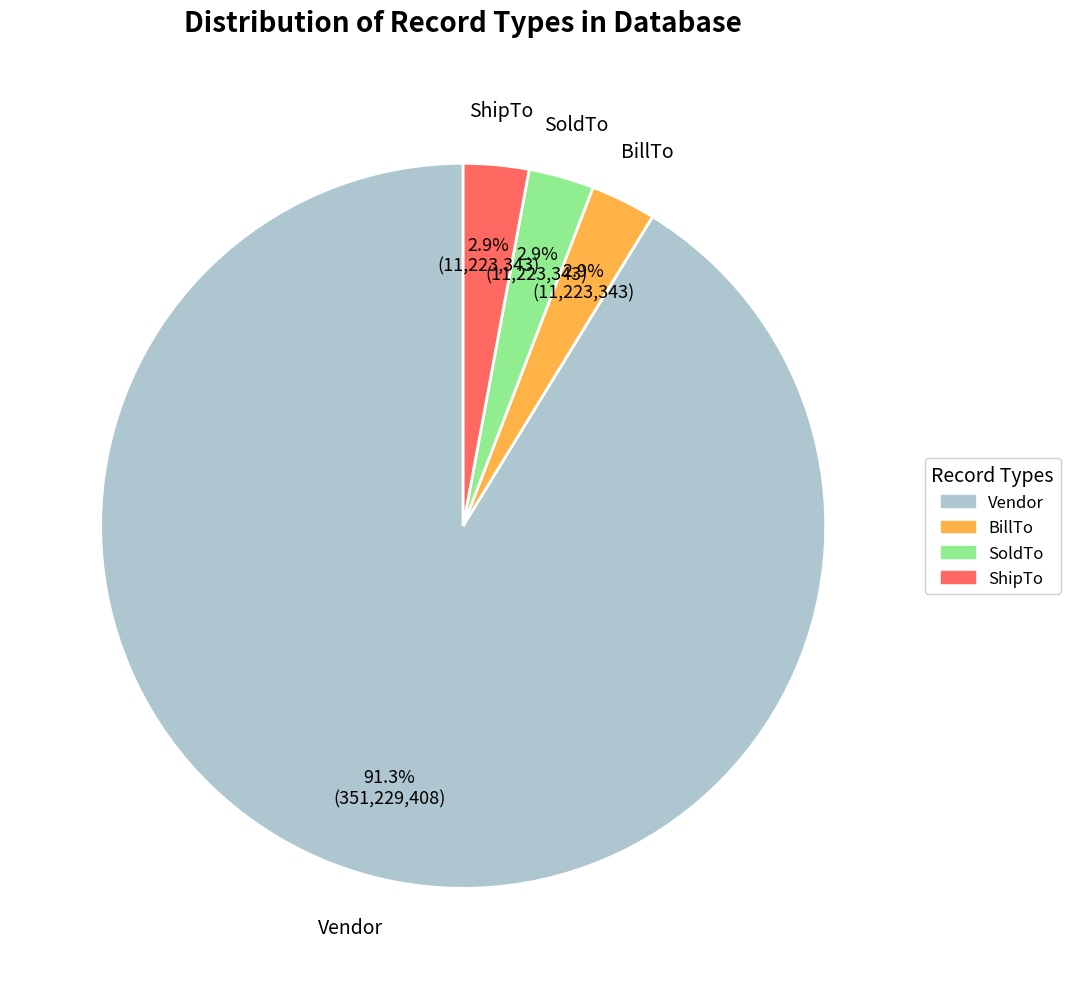

To the nearest percent, what is the combined percentage of Vendor and BillTo?

94%